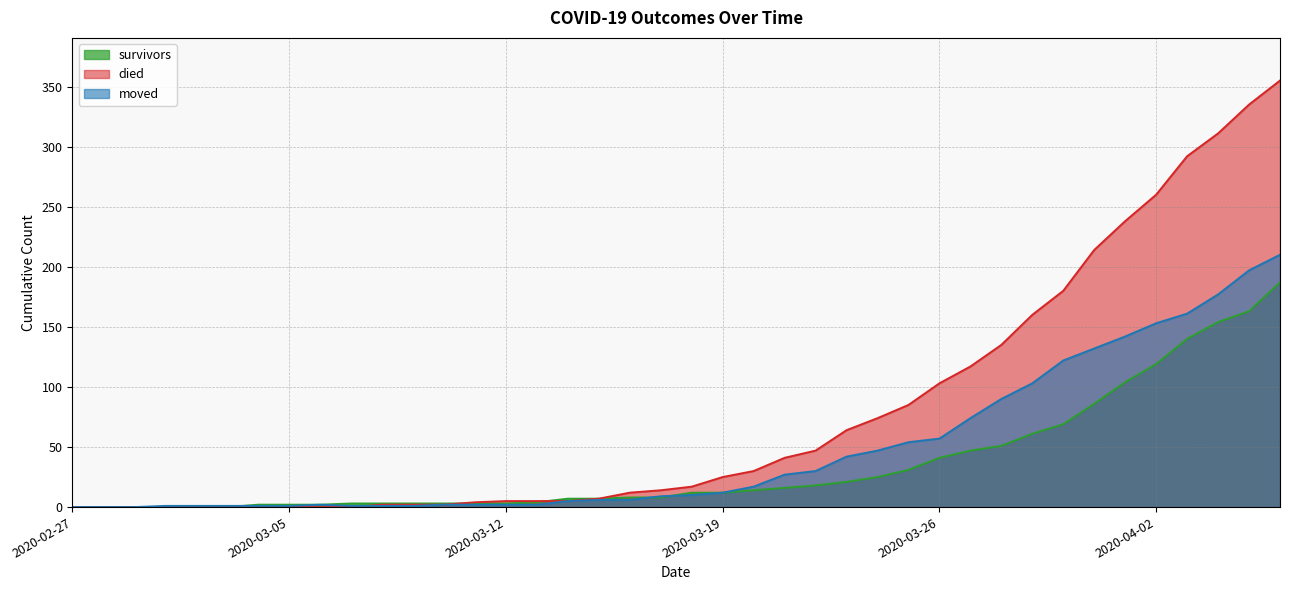

Where do died and moved first cross each other?

2020-03-04 and 2020-03-11